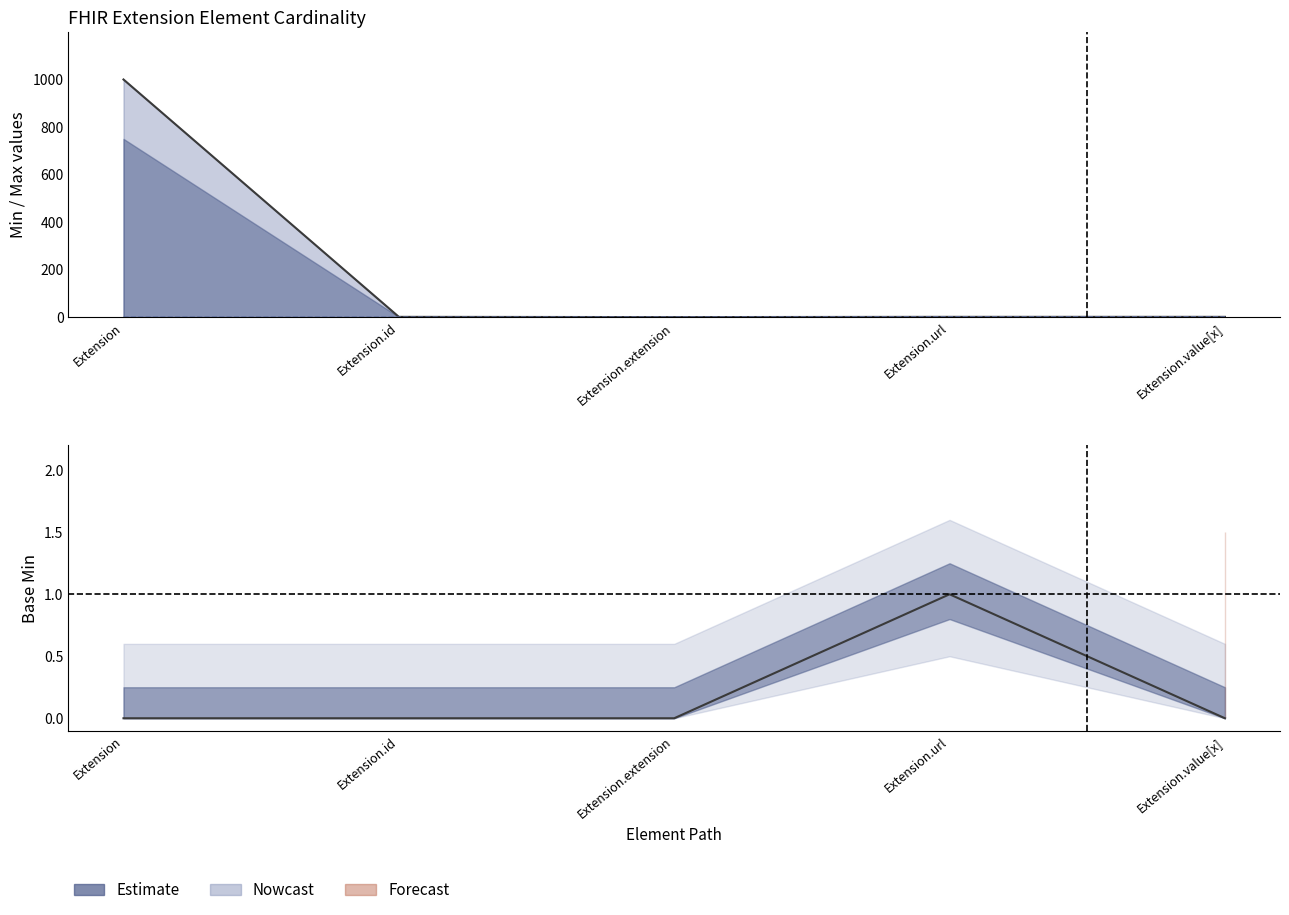

At which label does Max_numeric reach its minimum?

Extension.extension